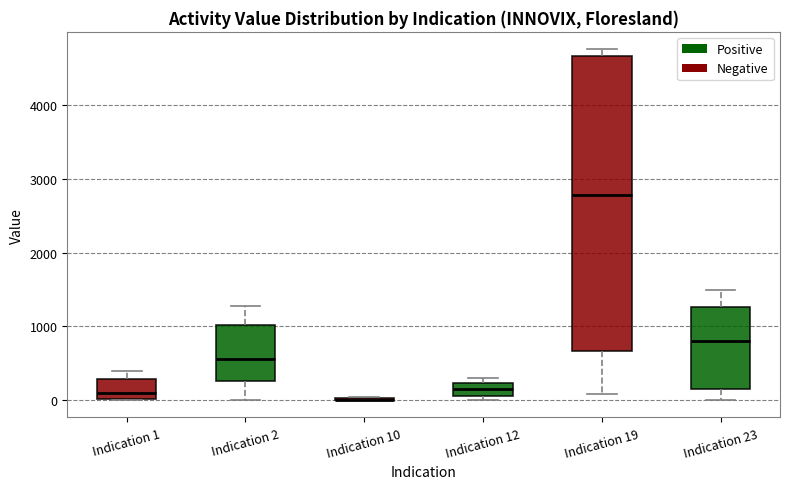

Reading left to right, read every box against the y-axis: the position of its median line, the range the box covers, and the ends of its whiskers. The values are not printed on the chart, so give them approximately, as read against the axis.

Indication 1: median 100, box 0 to 300, whiskers 0 to 400
Indication 2: median 600, box 300 to 1000, whiskers 0 to 1300
Indication 10: box collapsed to a line at 0, whiskers 0 to 0
Indication 12: median 200 (inside the box), box 100 to 200, whiskers 0 to 300
Indication 19: median 2800, box 700 to 4700, whiskers 100 to 4800
Indication 23: median 800, box 100 to 1300, whiskers 0 to 1500